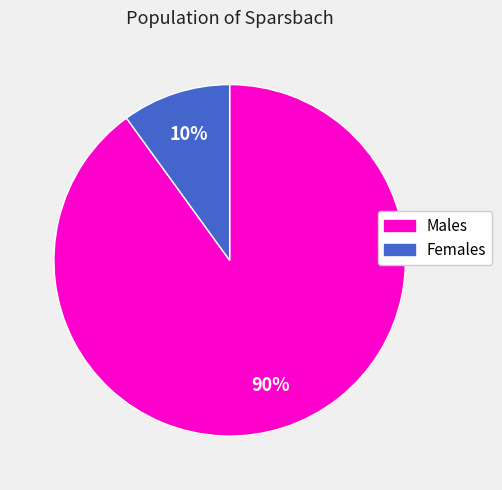

To the nearest percent, what is the average slice percentage?

50%